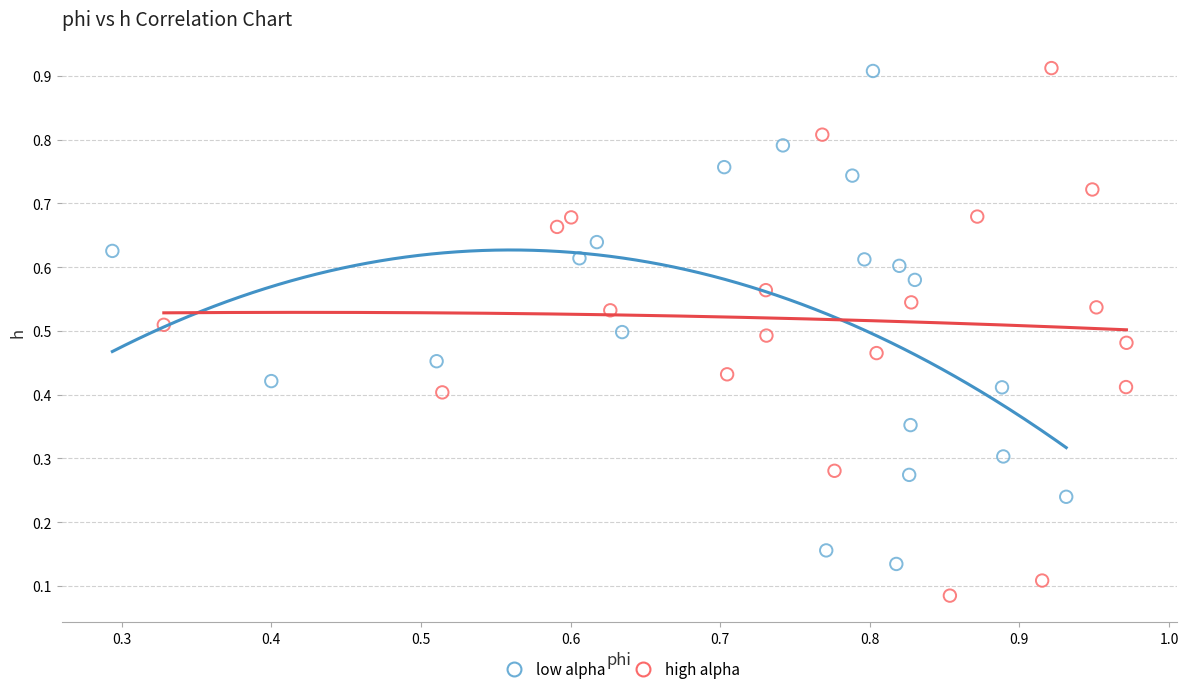

Which series contains the lowest Y value?

high alpha